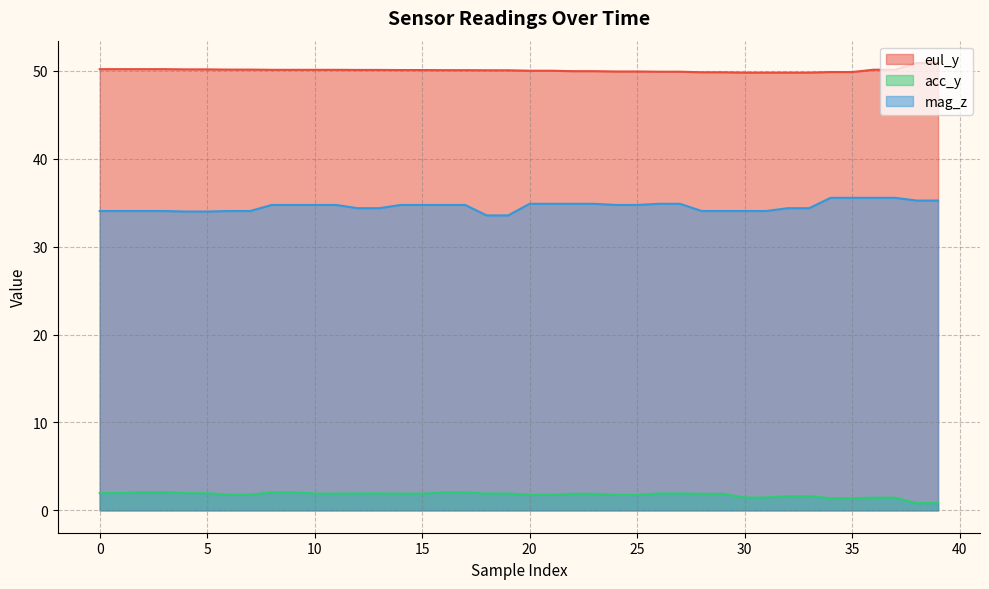

What is the approximate value of mag_z at 15?

34.8